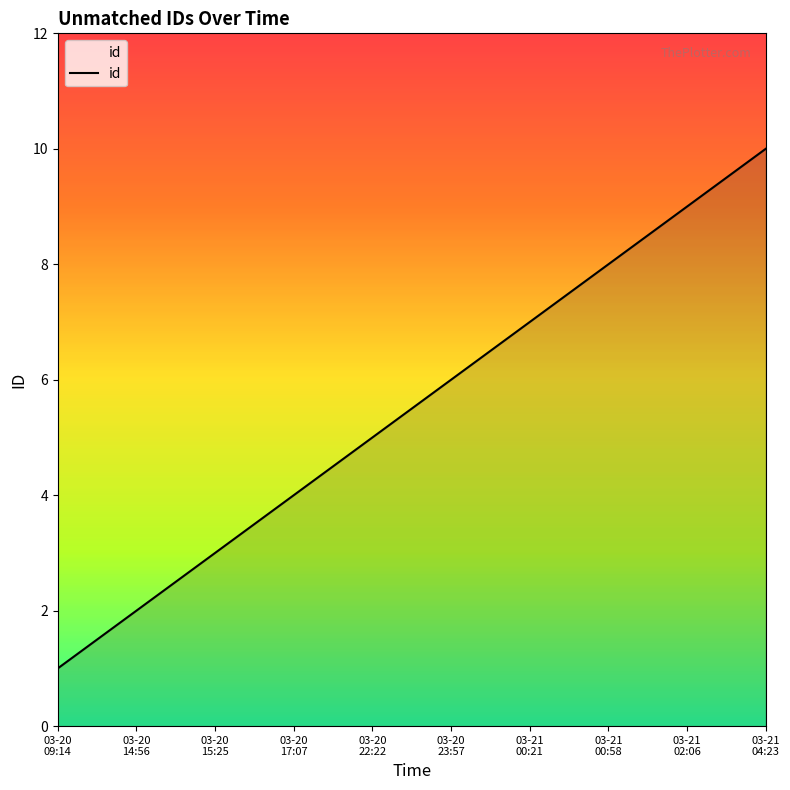

The chart shows a value of 12 at 03-21
02:06. True or false?

False